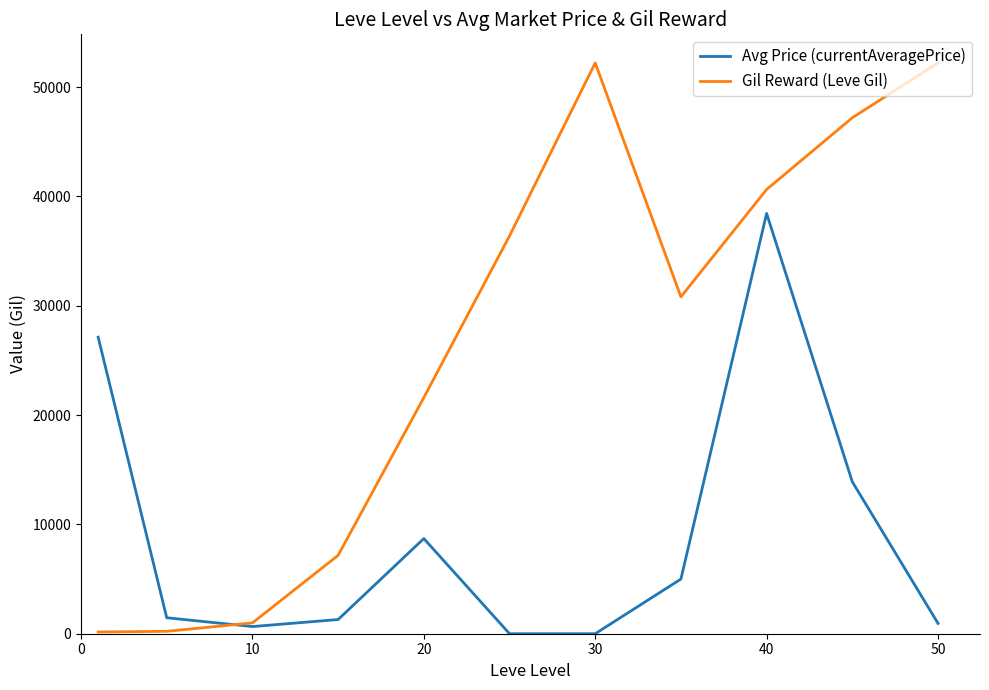

What is the maximum value shown in the chart?

52220.0